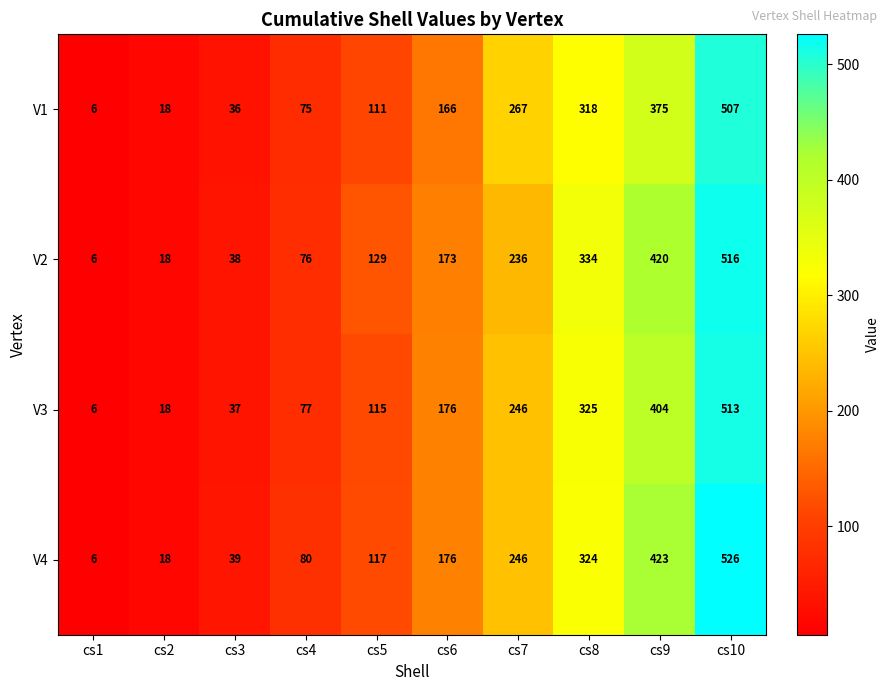

What is the maximum value shown in the chart?

526